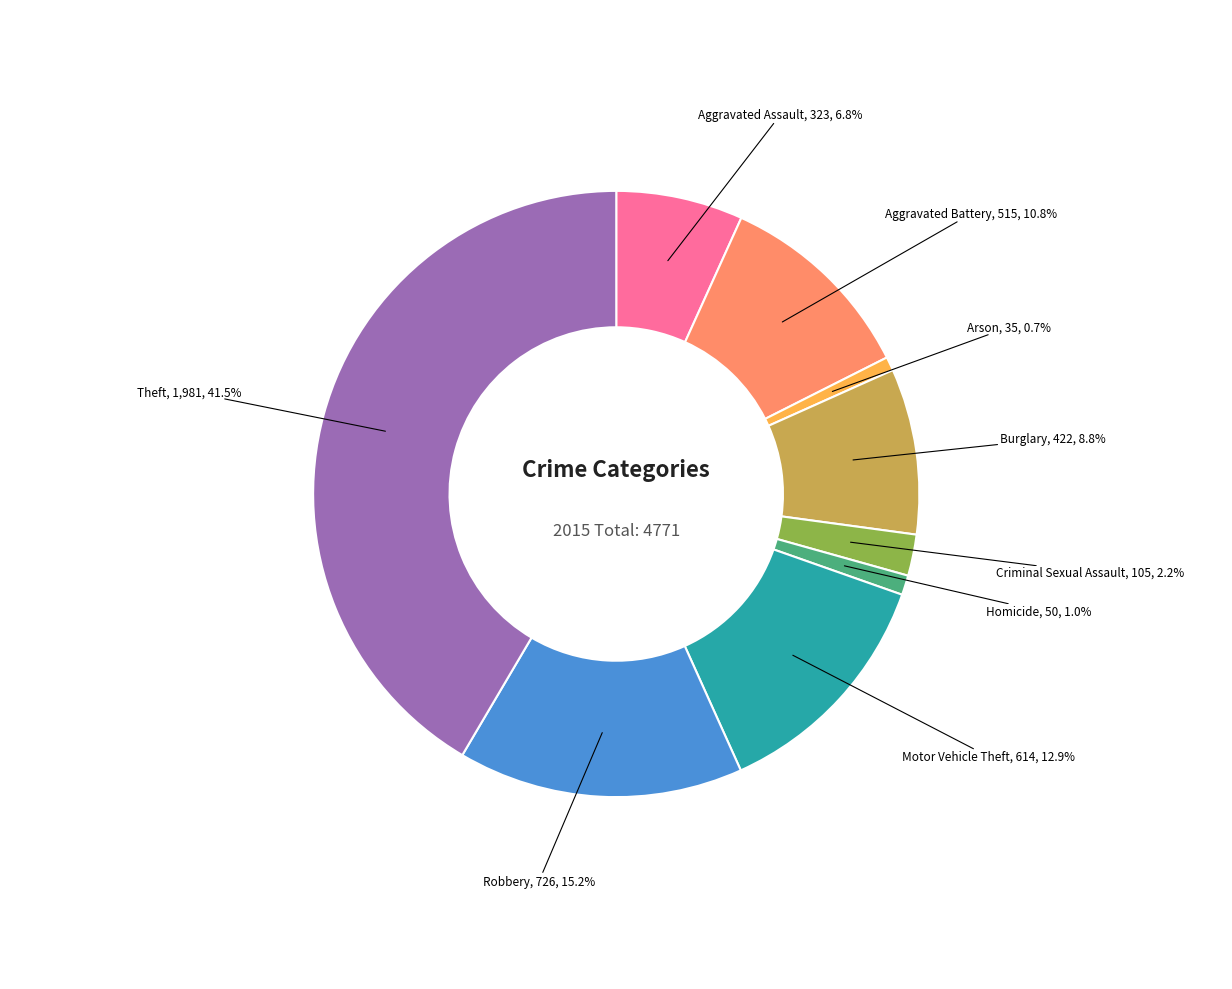

Is it true that Motor Vehicle Theft is 23% of the pie?

False